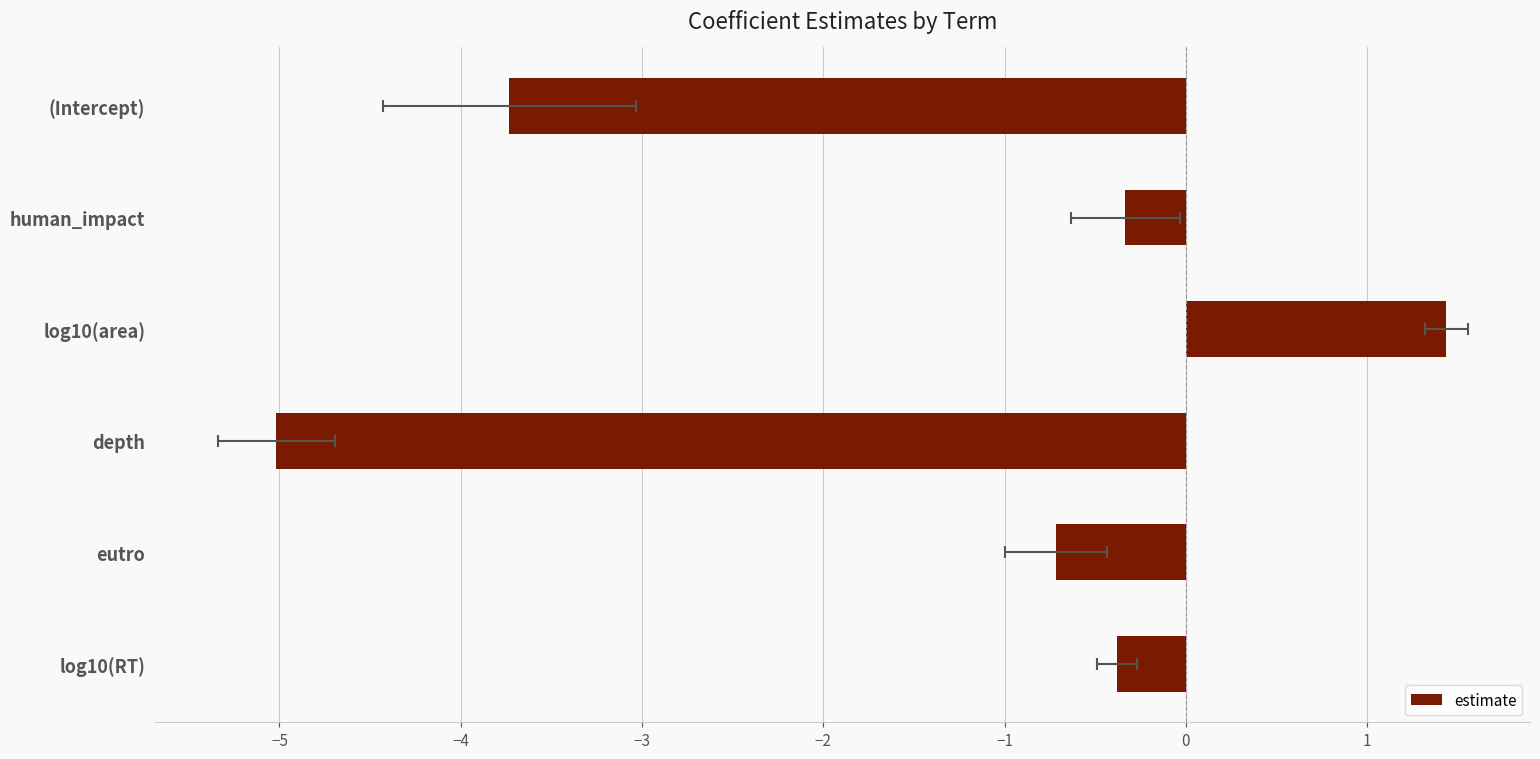

What is the value of the 3rd bar from the left?

1.4